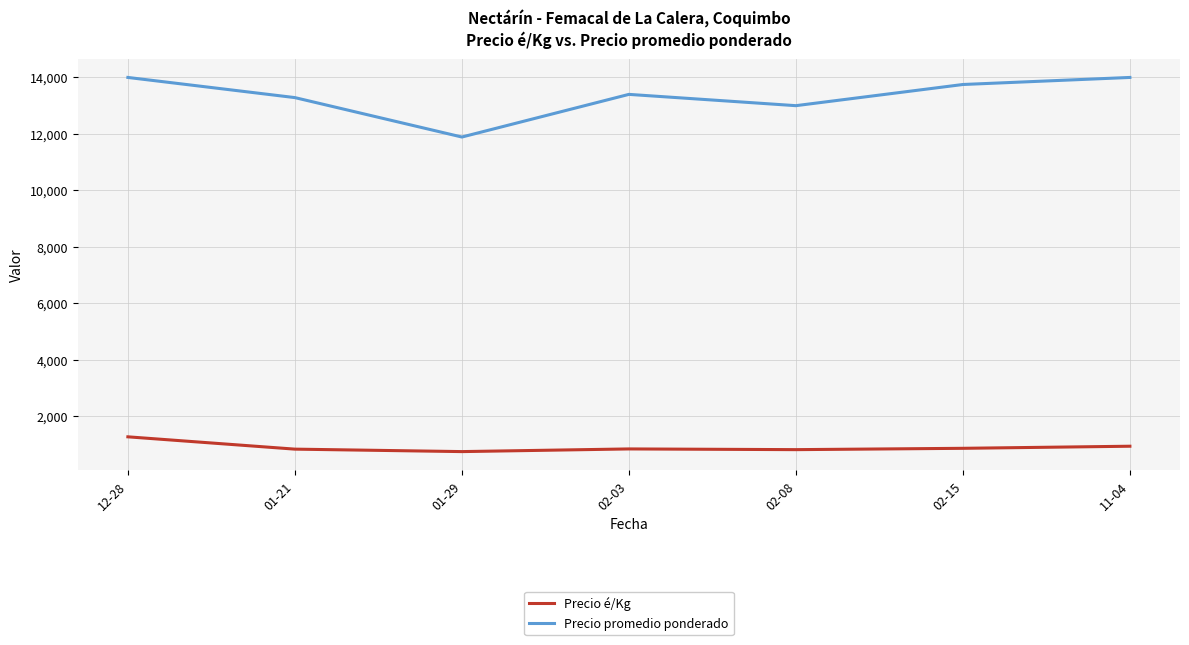

In Precio promedio ponderado, how many points are lower than both neighbors (excluding endpoints)?

2